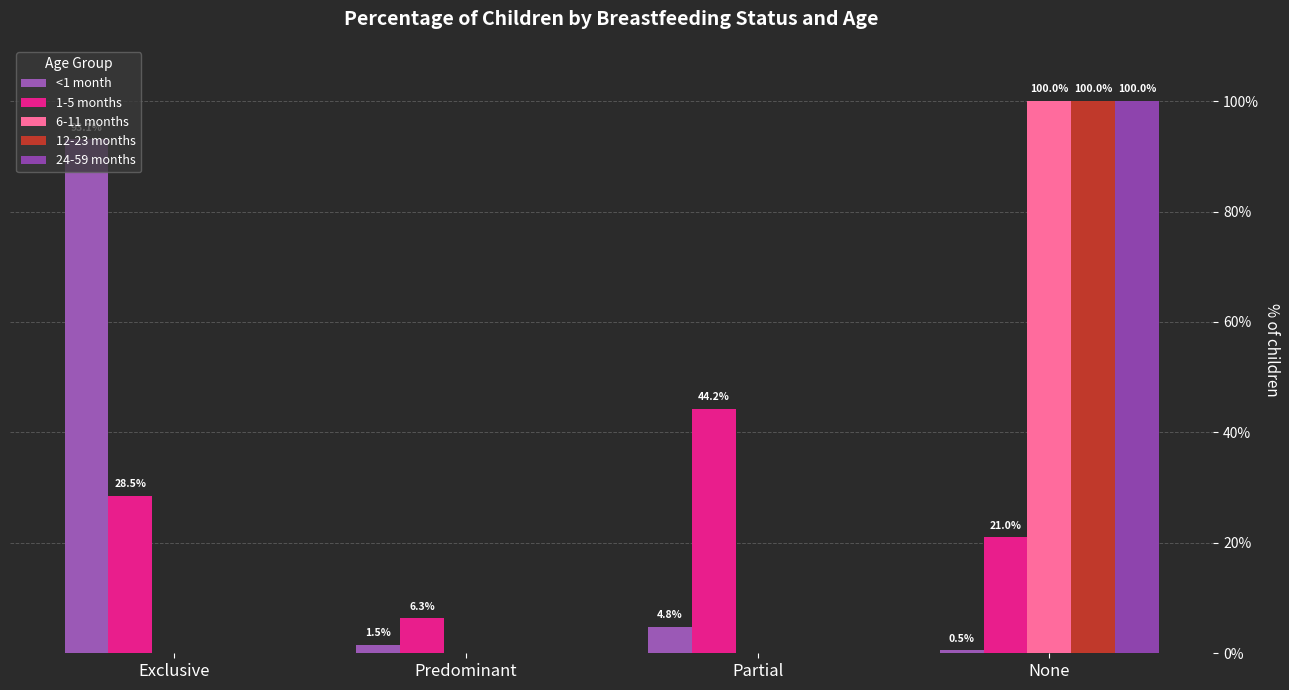

Are the bars horizontal?

No